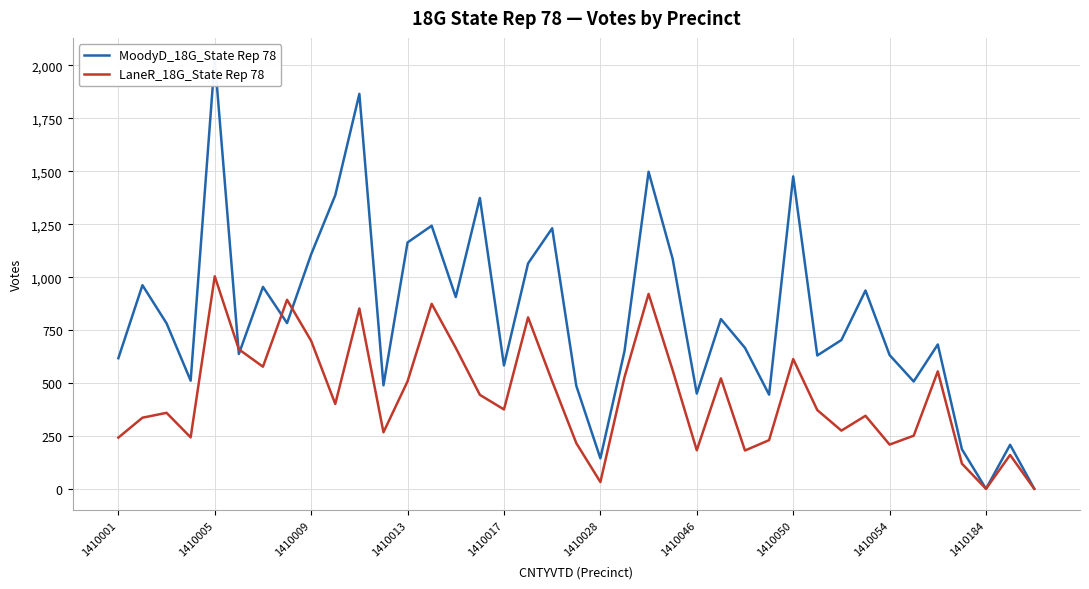

How many intersections are there between MoodyD_18G_State Rep 78 and LaneR_18G_State Rep 78?

4